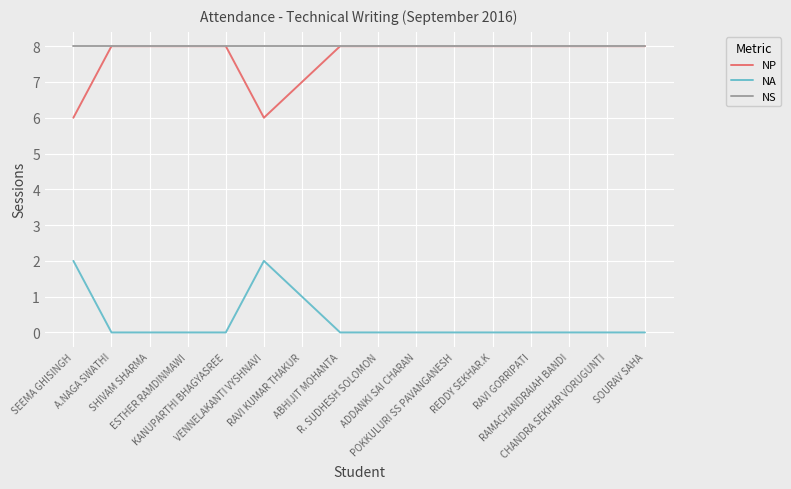

What is the highest value of the NP series?

8